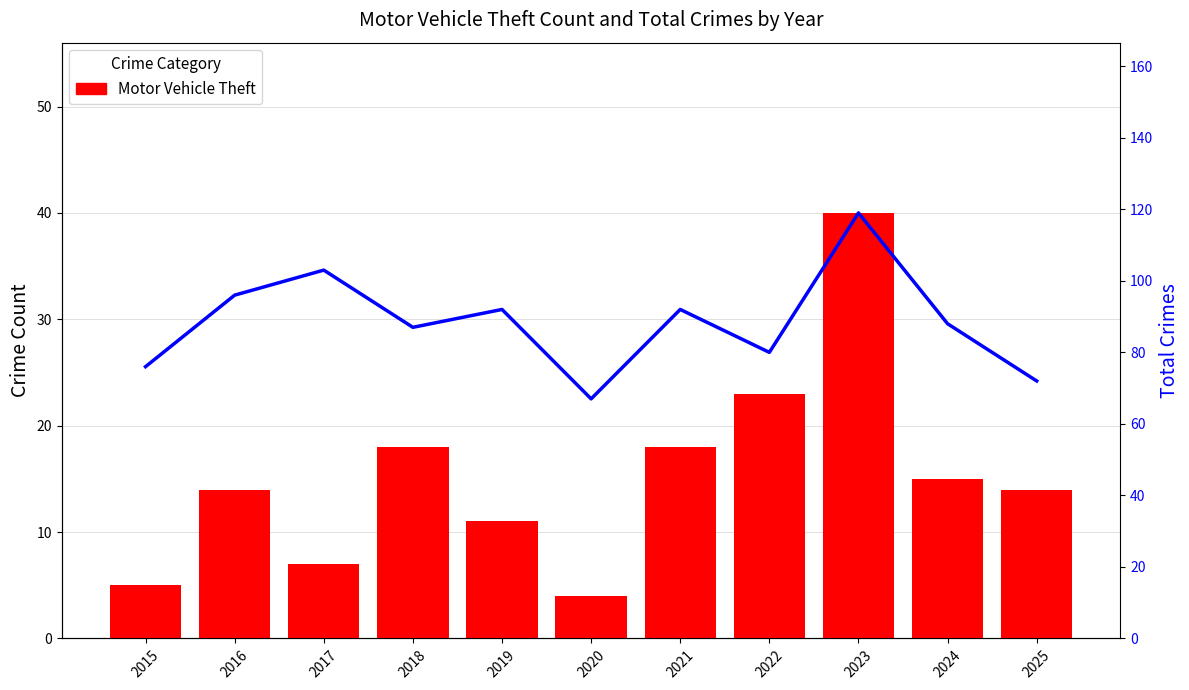

Which category has the lowest value across all series?

2020